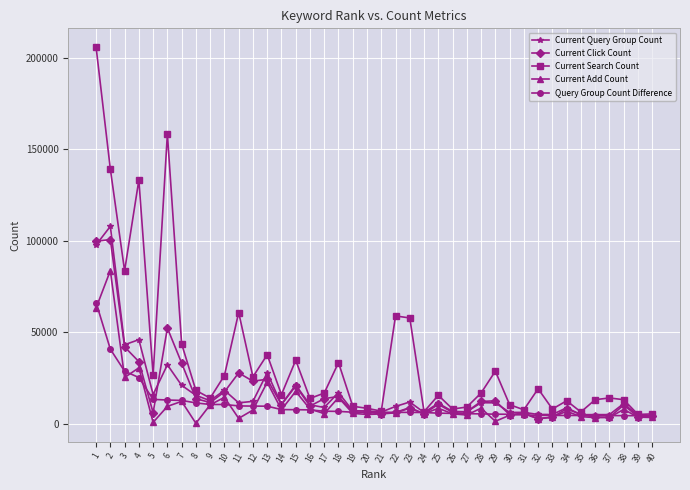

What is the difference between the Current Search Count values at 26 and 8?

10155